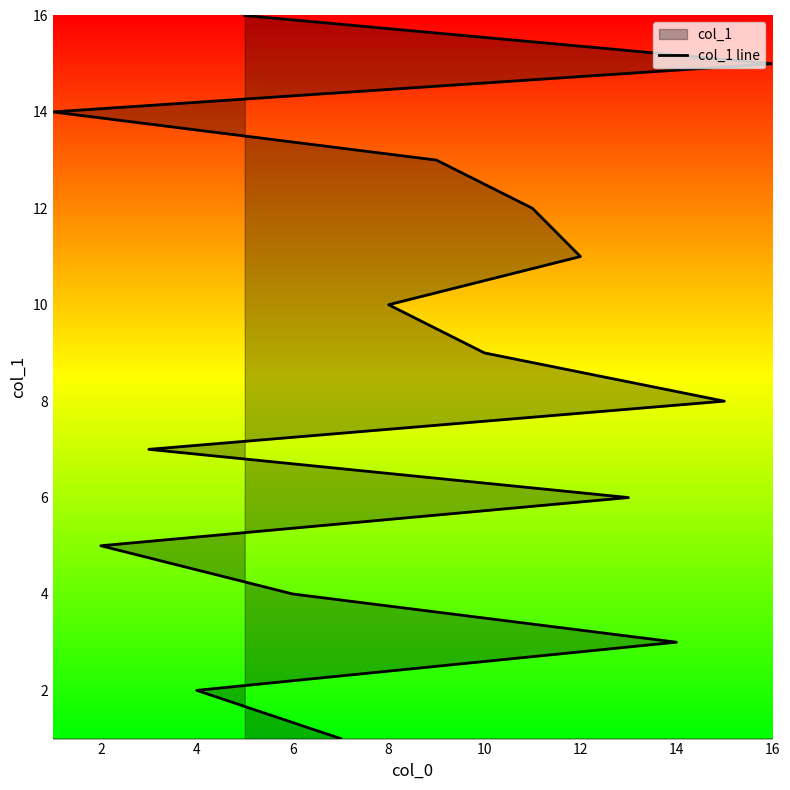

Count the number of data series in this chart.

1